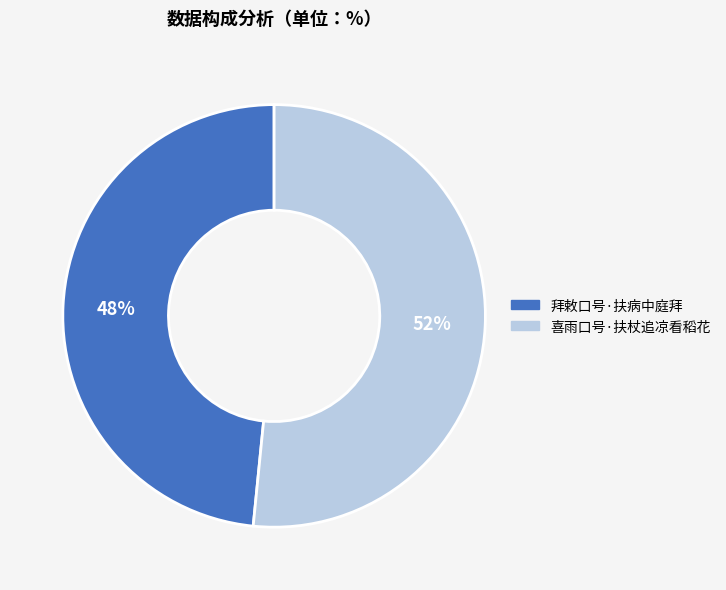

To the nearest percent, what is the average slice percentage?

50%